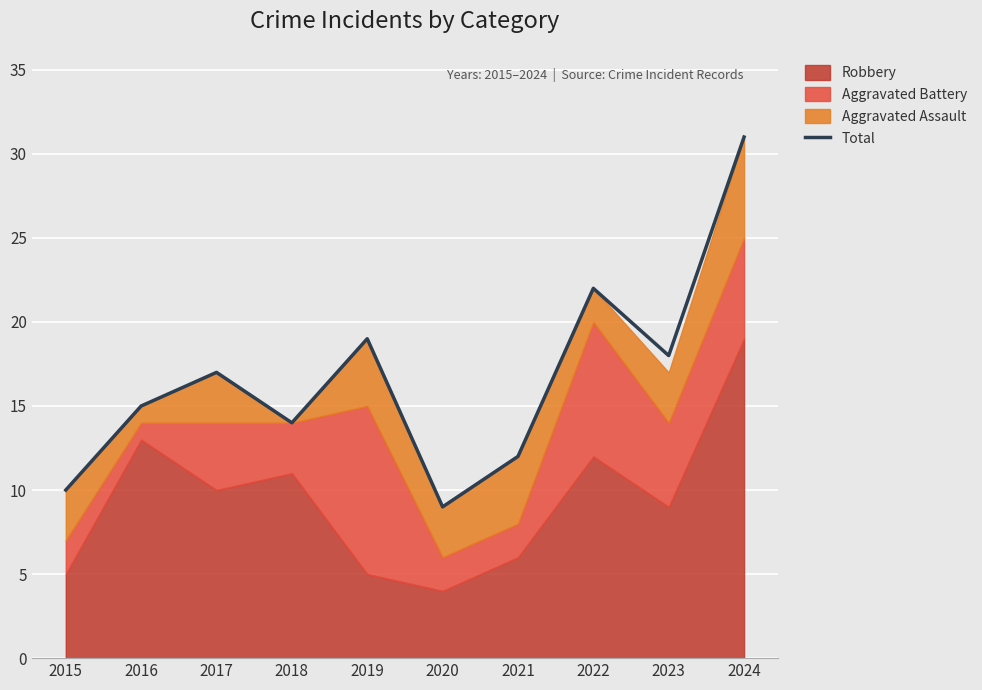

Read the value at 2021, to the nearest 5.

10